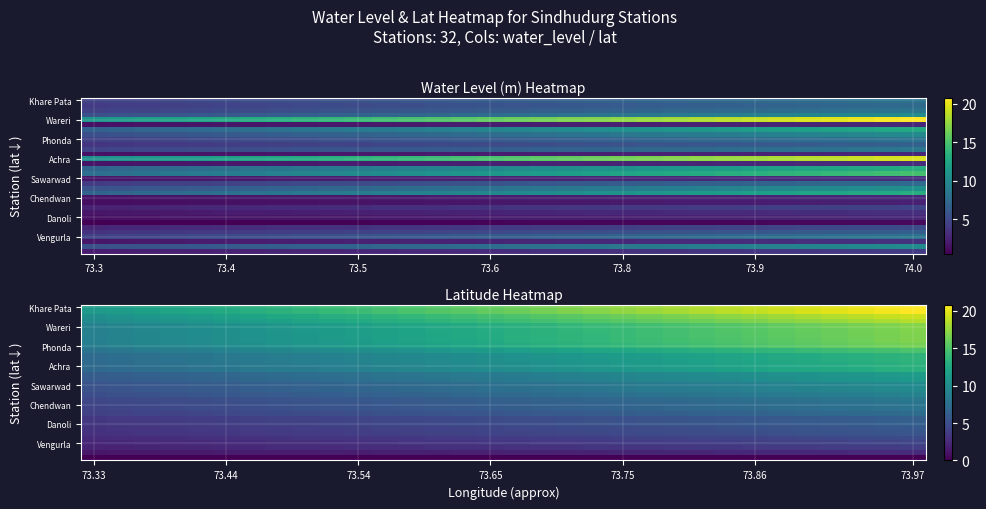

What is the greatest value displayed?

20.8